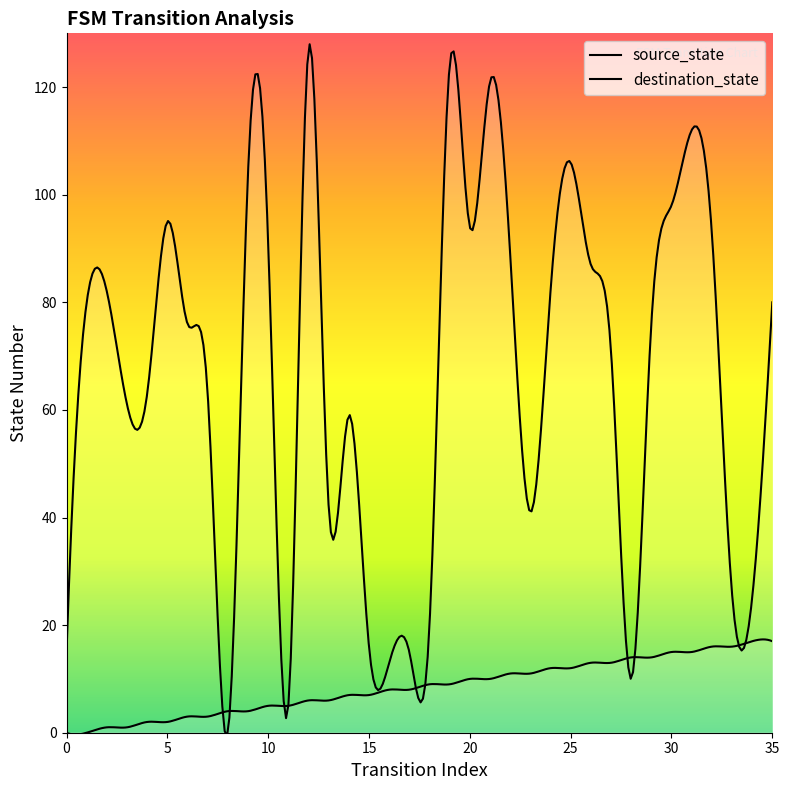

Which category has the highest value in the destination_state series?

12